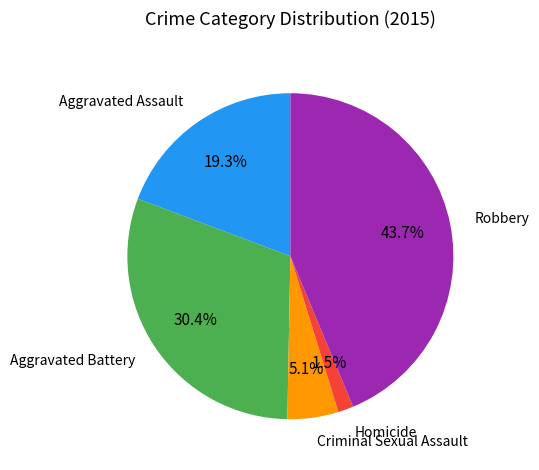

Approximately how many times larger is the value at Aggravated Battery compared to Criminal Sexual Assault?

6.0